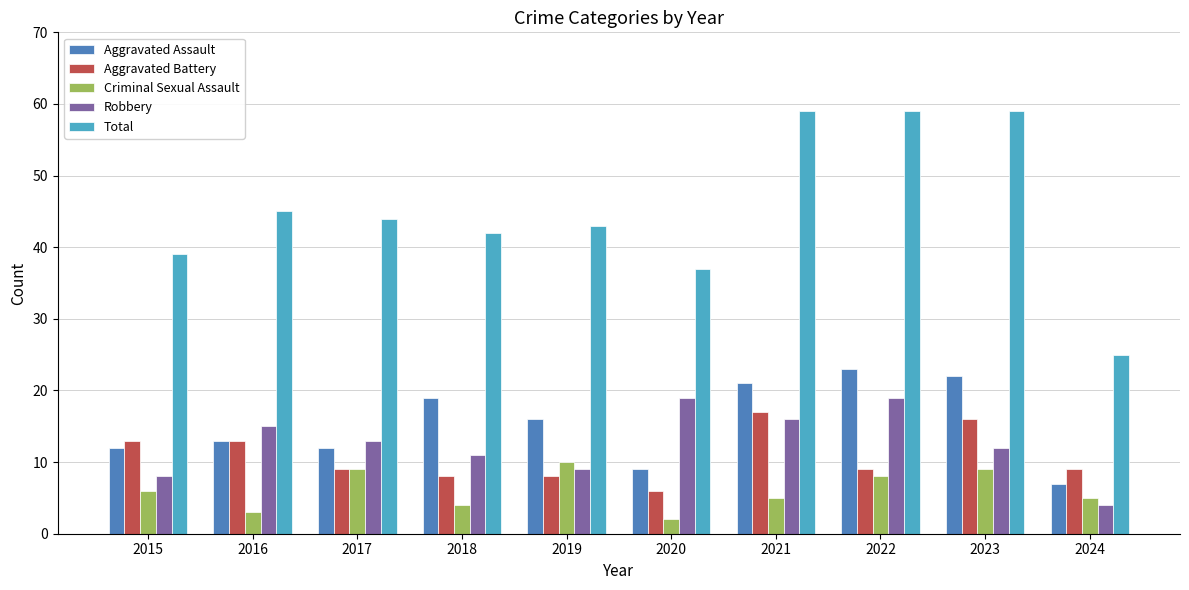

The Total series shows 59 at 2021. True or false?

True